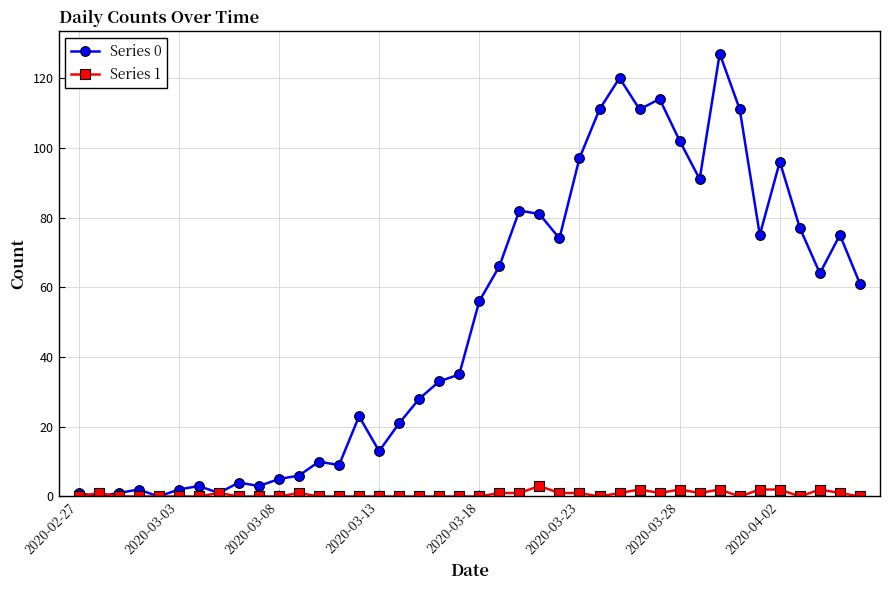

List the series in order of their overall mean, lowest first.

Series 1, Series 0